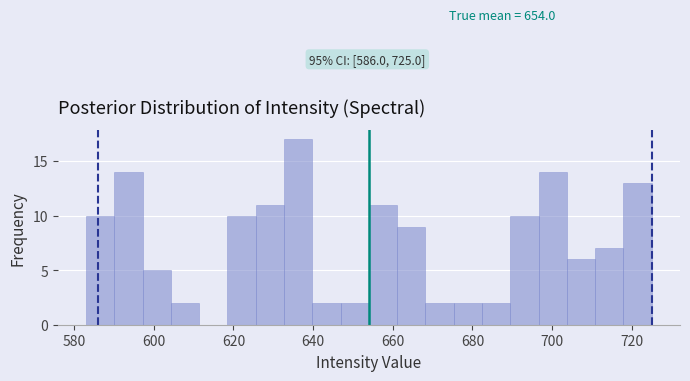

Read against the x-axis, roughly where is the centre of the tallest bar?

636